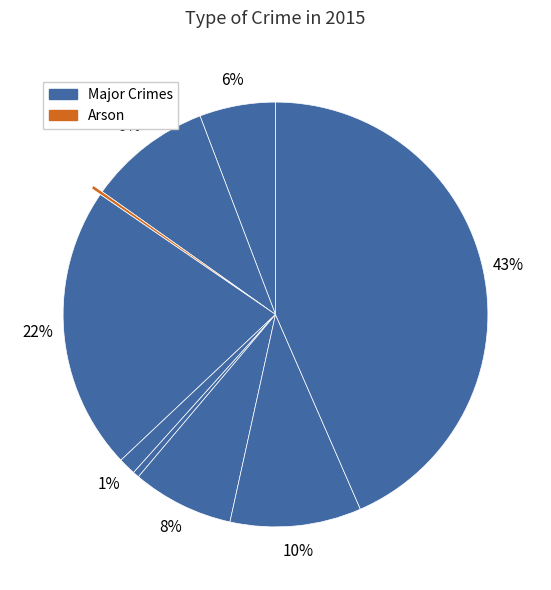

What is the smallest slice in the pie chart?

Arson